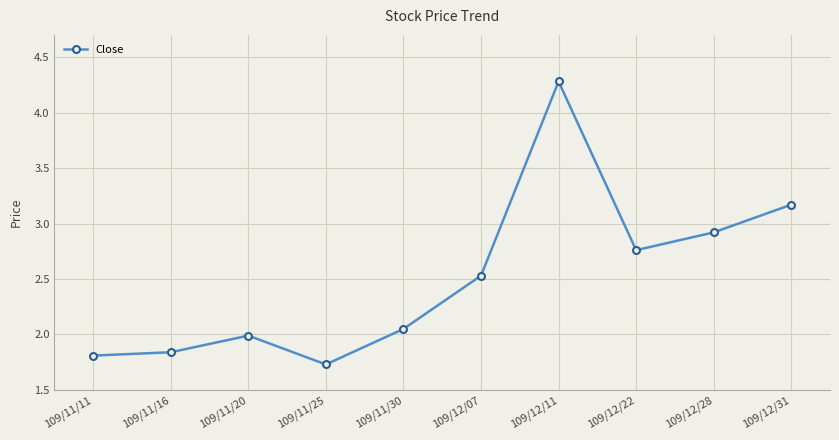

Where is the first local minimum?

109/11/25